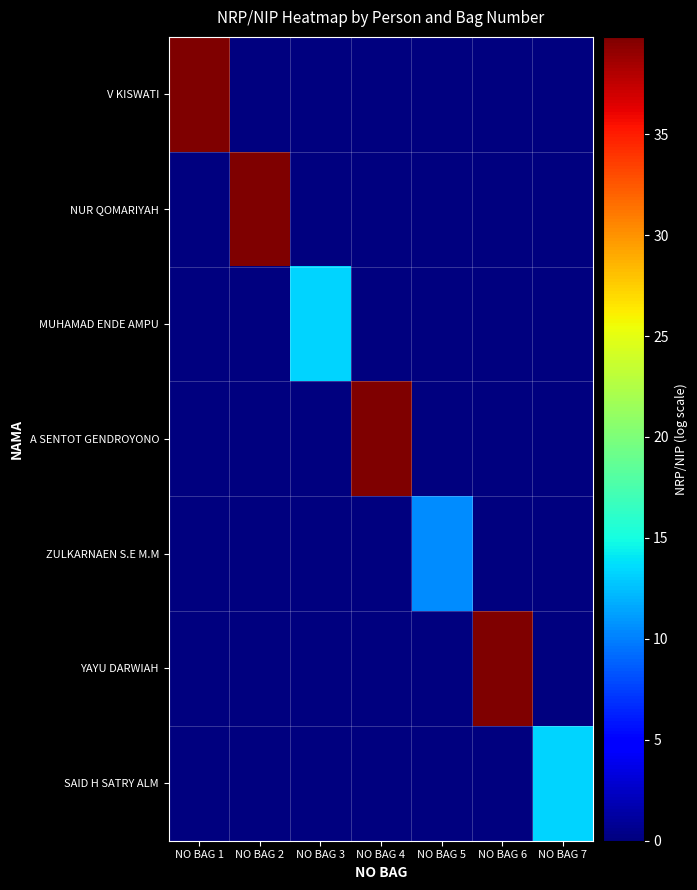

Reading left to right, what are all the values shown in this chart?

V KISWATI: NO BAG 1=39.8	NO BAG 2=0.0	NO BAG 3=0.0	NO BAG 4=0.0	NO BAG 5=0.0	NO BAG 6=0.0	NO BAG 7=0.0
NUR QOMARIYAH: NO BAG 1=0.0	NO BAG 2=39.8	NO BAG 3=0.0	NO BAG 4=0.0	NO BAG 5=0.0	NO BAG 6=0.0	NO BAG 7=0.0
MUHAMAD ENDE AMPU: NO BAG 1=0.0	NO BAG 2=0.0	NO BAG 3=13.3	NO BAG 4=0.0	NO BAG 5=0.0	NO BAG 6=0.0	NO BAG 7=0.0
A SENTOT GENDROYONO: NO BAG 1=0.0	NO BAG 2=0.0	NO BAG 3=0.0	NO BAG 4=39.8	NO BAG 5=0.0	NO BAG 6=0.0	NO BAG 7=0.0
ZULKARNAEN S.E M.M: NO BAG 1=0.0	NO BAG 2=0.0	NO BAG 3=0.0	NO BAG 4=0.0	NO BAG 5=10.4	NO BAG 6=0.0	NO BAG 7=0.0
YAYU DARWIAH: NO BAG 1=0.0	NO BAG 2=0.0	NO BAG 3=0.0	NO BAG 4=0.0	NO BAG 5=0.0	NO BAG 6=39.8	NO BAG 7=0.0
SAID H SATRY ALM: NO BAG 1=0.0	NO BAG 2=0.0	NO BAG 3=0.0	NO BAG 4=0.0	NO BAG 5=0.0	NO BAG 6=0.0	NO BAG 7=13.3